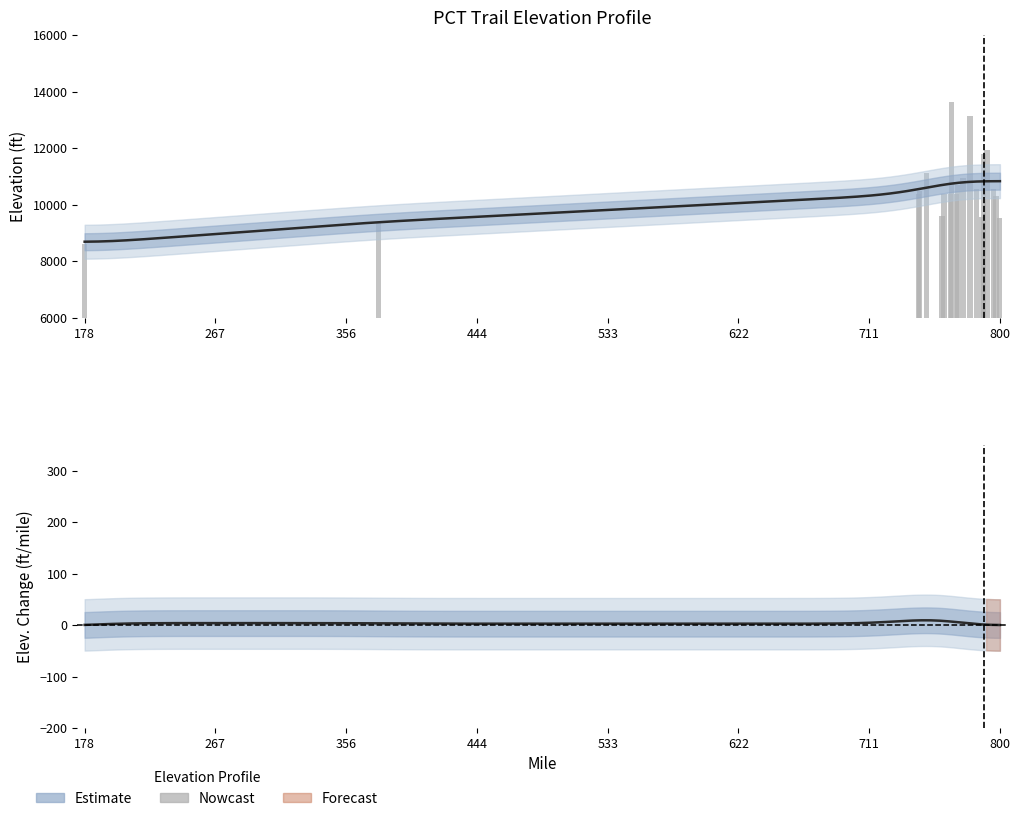

What is the smallest value displayed?

8619